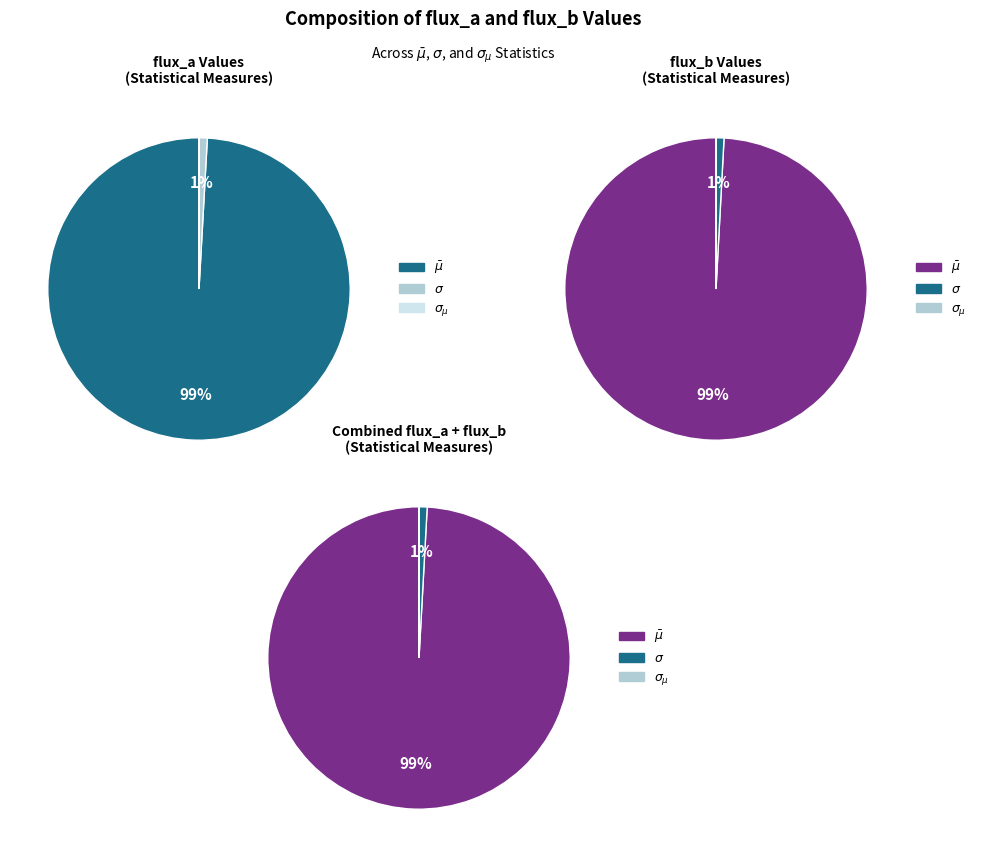

Combined, do $\sigma$ and $\bar\mu$ account for over 50%?

Yes